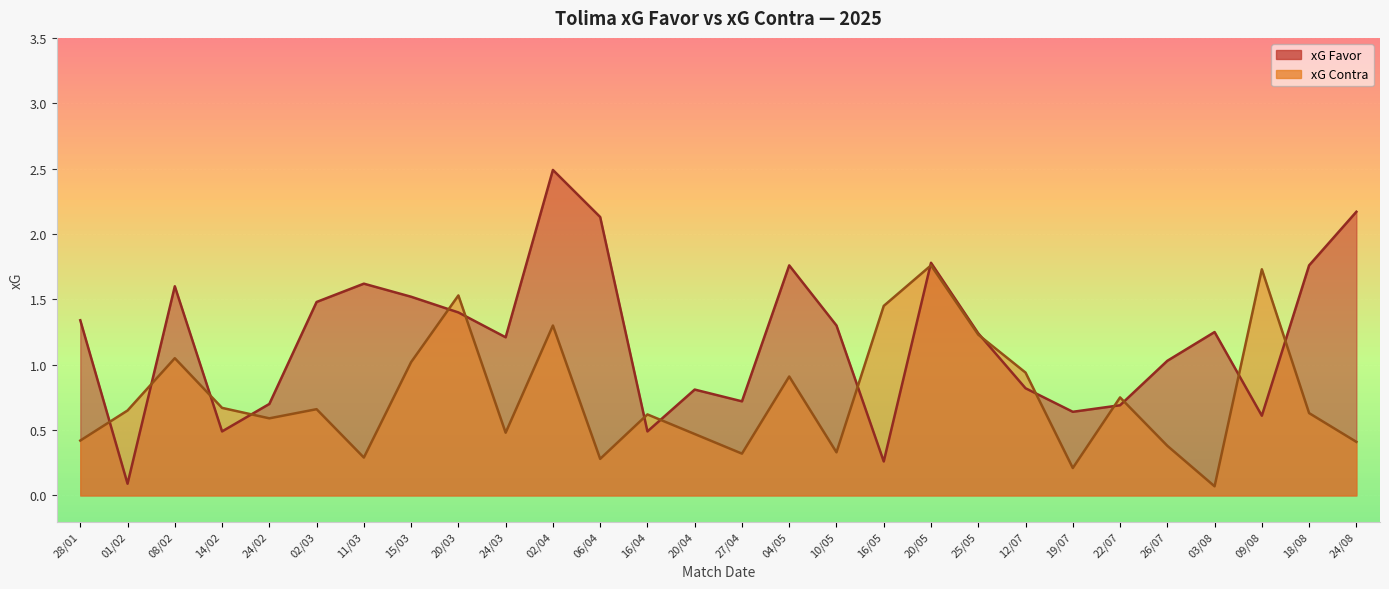

What position from the right is 16/05?

11